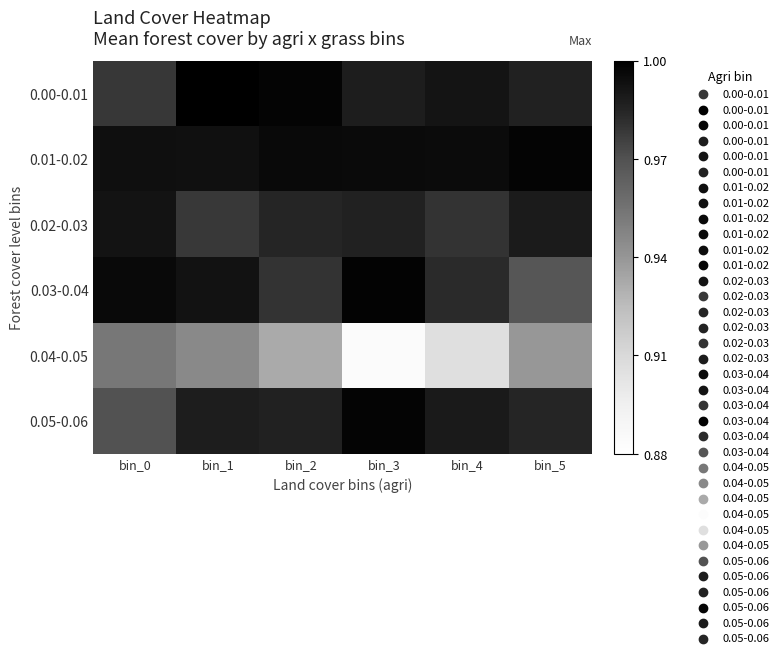

What is the difference between the highest and lowest values at bin_3?

0.1